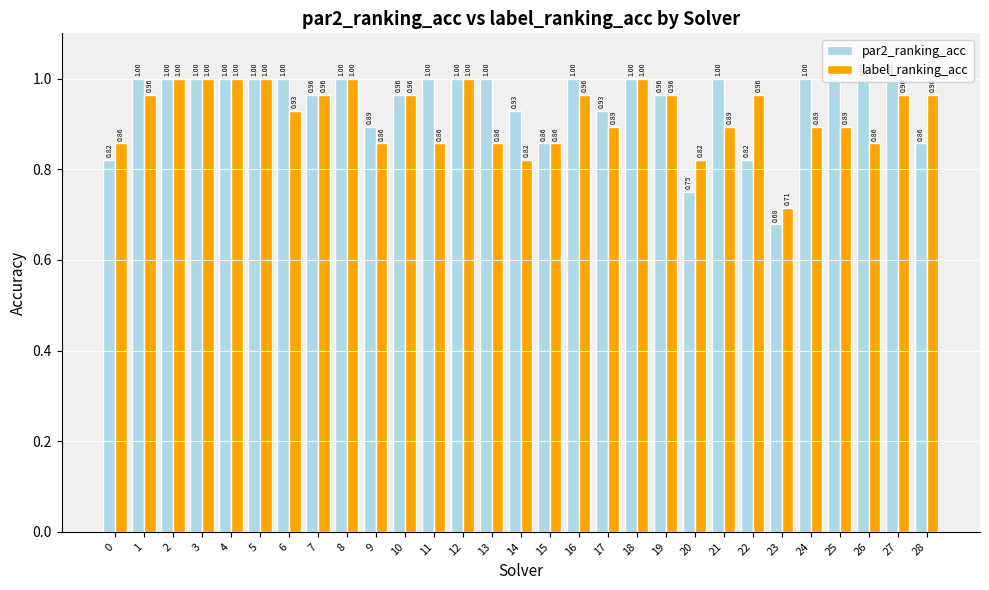

Rank the series by their average value, from highest to lowest.

par2_ranking_acc, label_ranking_acc